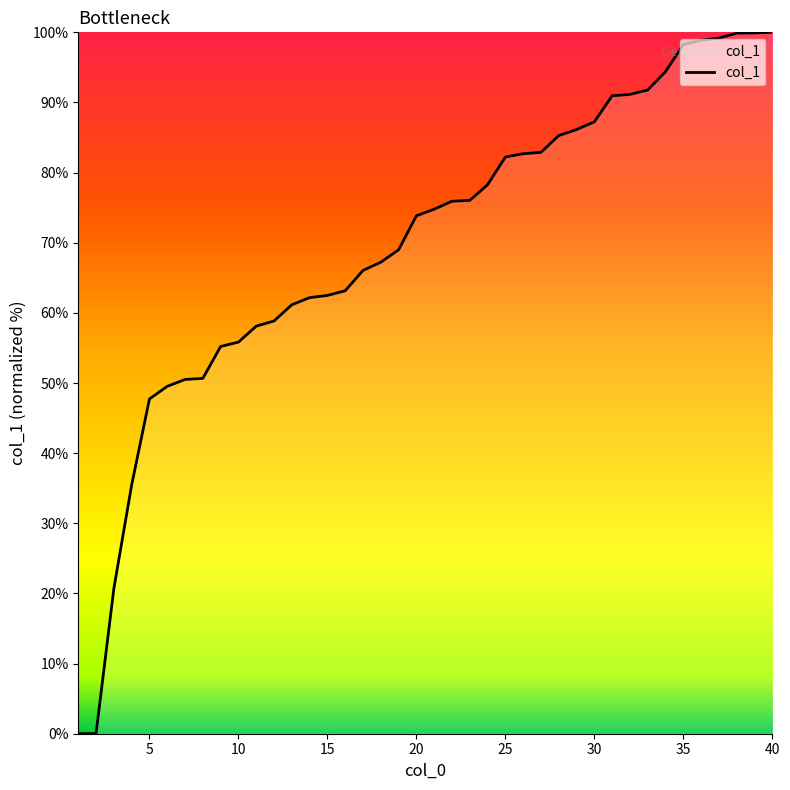

What is the difference between the maximum and minimum values?

100.0